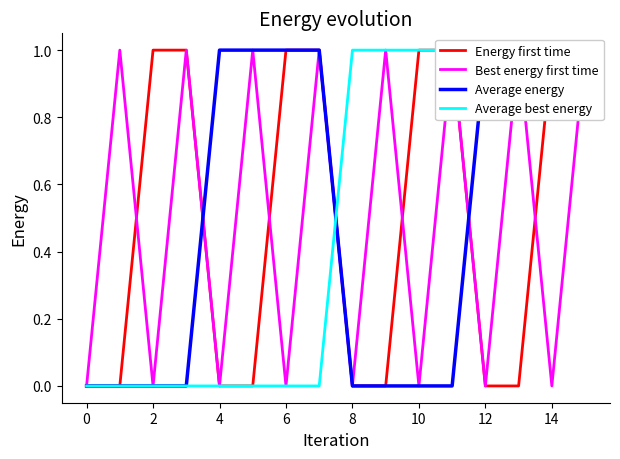

Between −2 and 13, which series saw the biggest shift?

Best energy first time